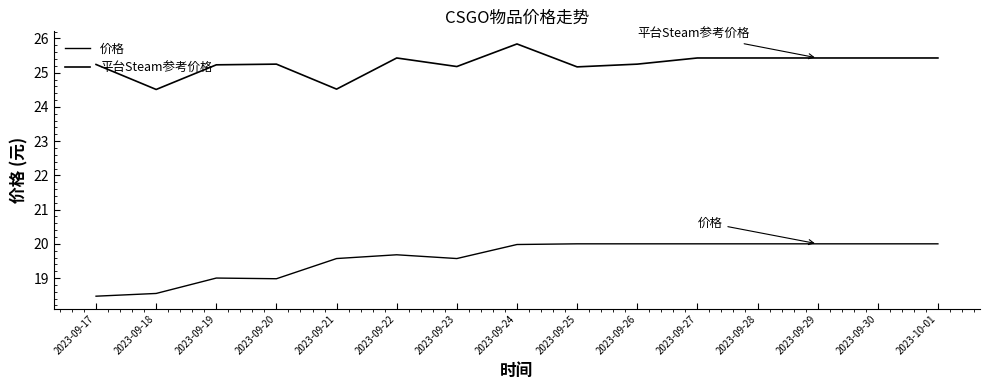

Does the chart display data point markers on the line(s)?

No